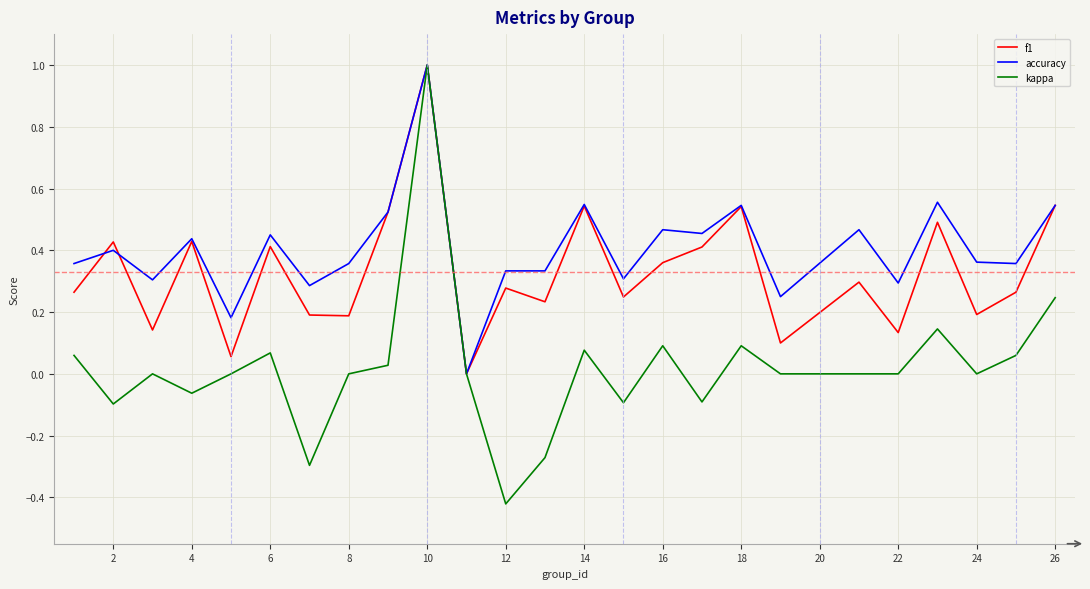

What is the maximum value shown in the chart?

1.0